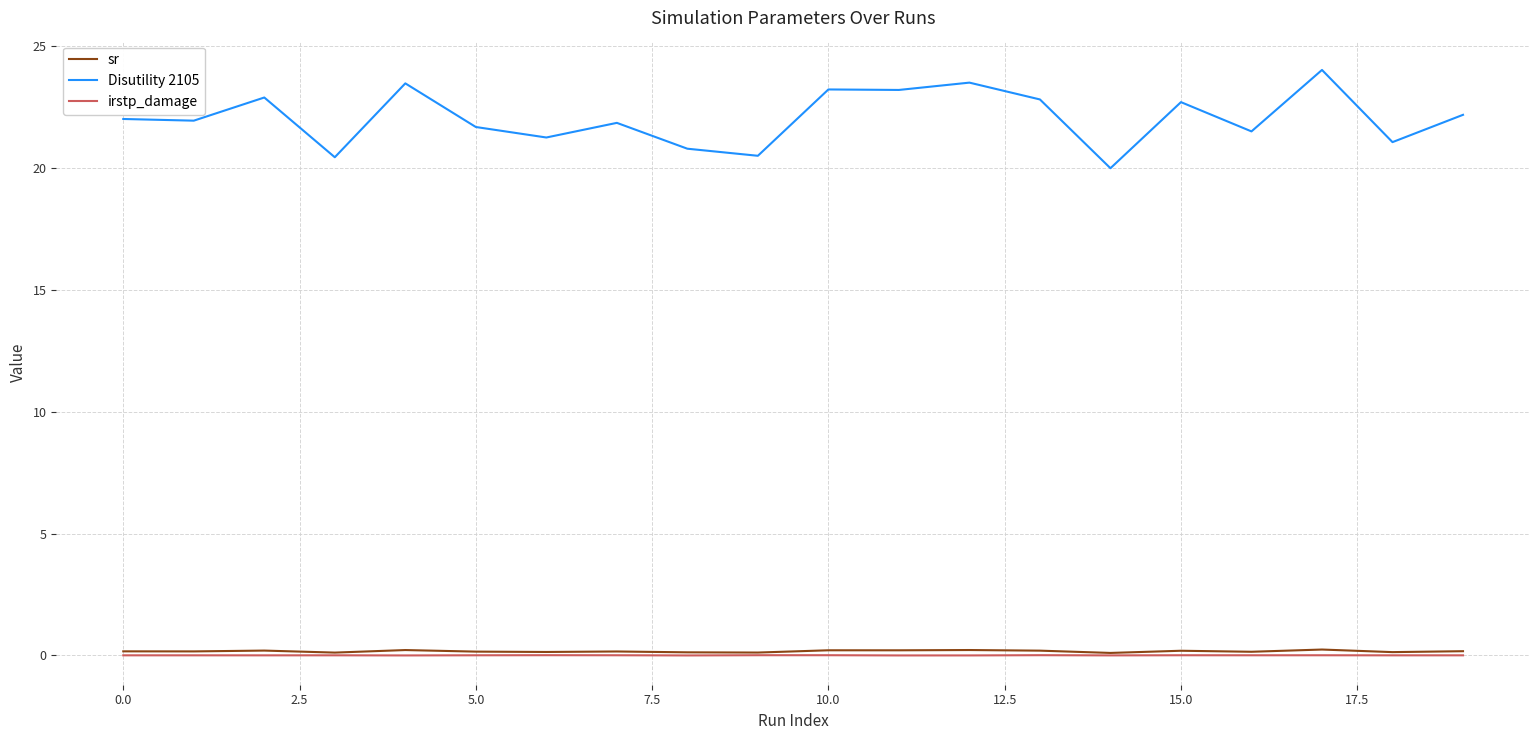

Which series has the largest total across all categories?

Disutility 2105